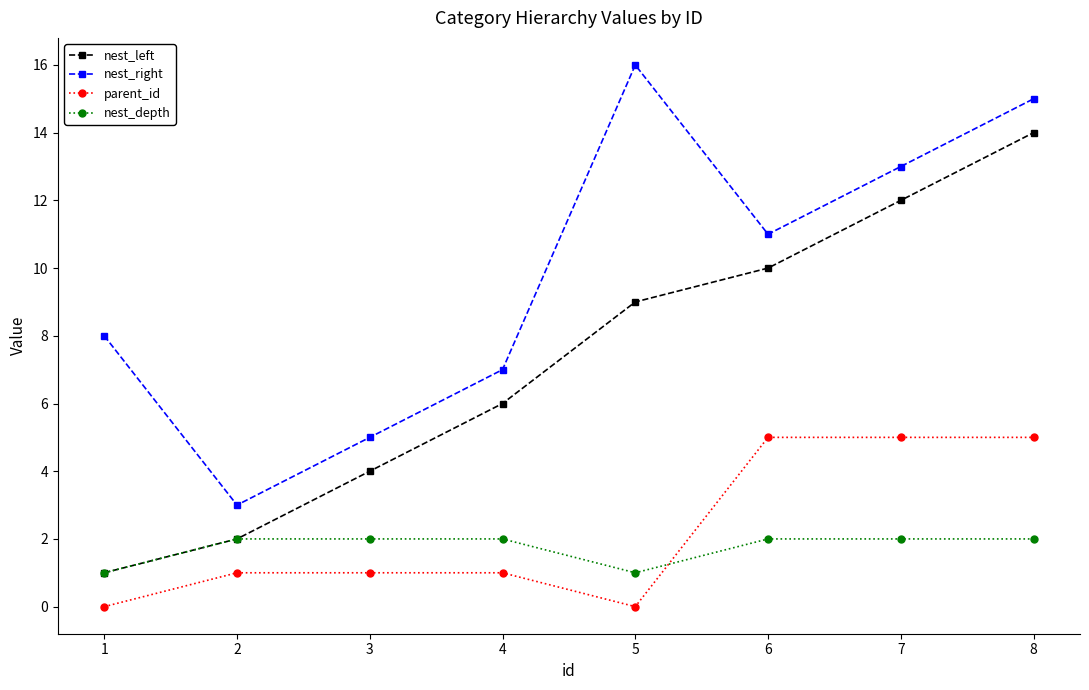

Which series has the largest total across all categories?

nest_right